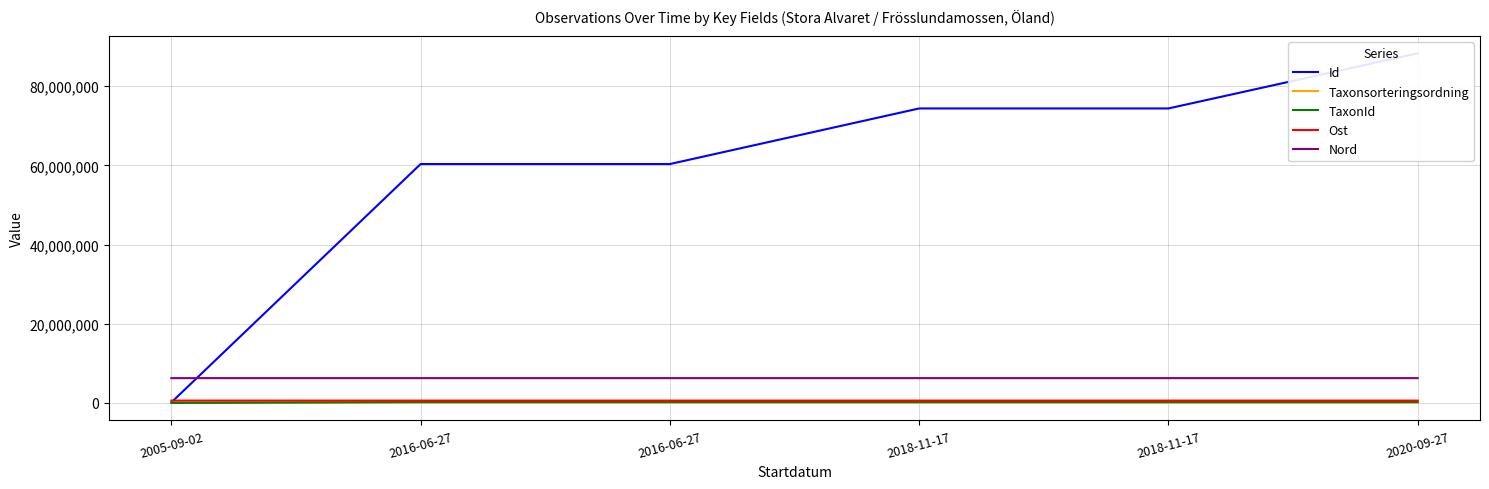

At which label is TaxonId closest to 112253?

2018-11-17